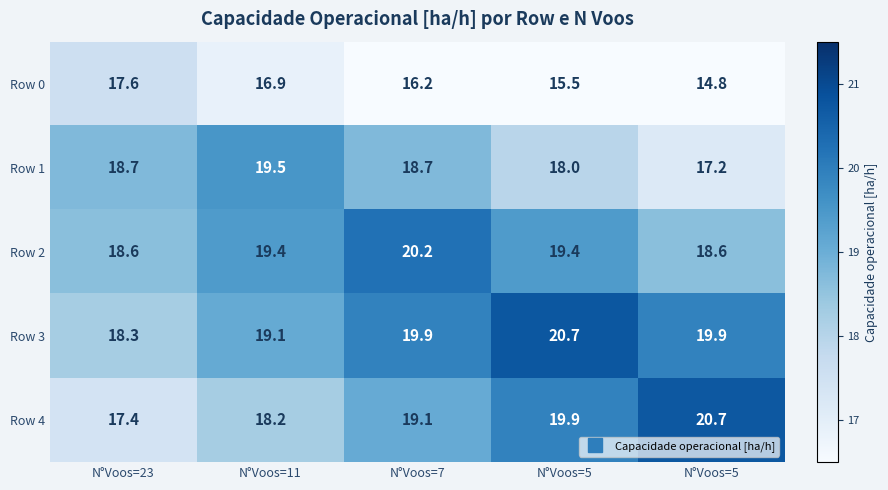

Reading left to right, list all the values displayed in this chart.

Row 0: N°Voos=23=17.6	N°Voos=11=16.9	N°Voos=7=16.2	N°Voos=5=15.5	N°Voos=5=14.8
Row 1: N°Voos=23=18.7	N°Voos=11=19.5	N°Voos=7=18.7	N°Voos=5=18.0	N°Voos=5=17.2
Row 2: N°Voos=23=18.6	N°Voos=11=19.4	N°Voos=7=20.2	N°Voos=5=19.4	N°Voos=5=18.6
Row 3: N°Voos=23=18.3	N°Voos=11=19.1	N°Voos=7=19.9	N°Voos=5=20.7	N°Voos=5=19.9
Row 4: N°Voos=23=17.4	N°Voos=11=18.2	N°Voos=7=19.1	N°Voos=5=19.9	N°Voos=5=20.7